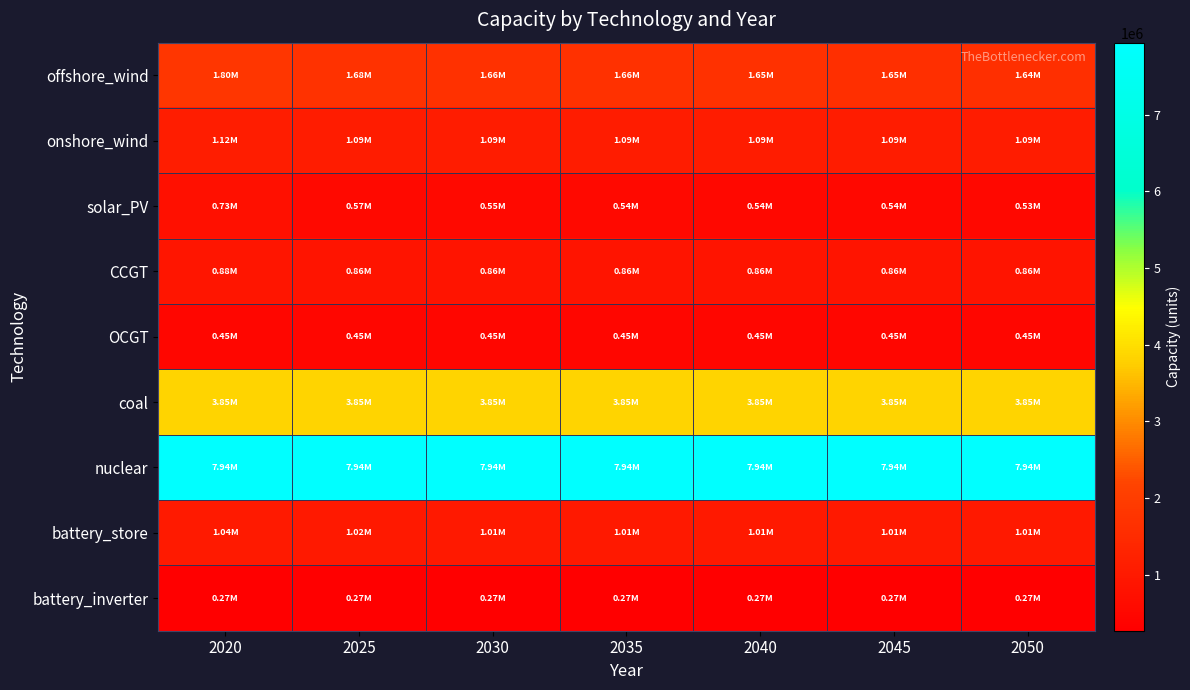

Which has a higher value, 2045 or 2040?

2040